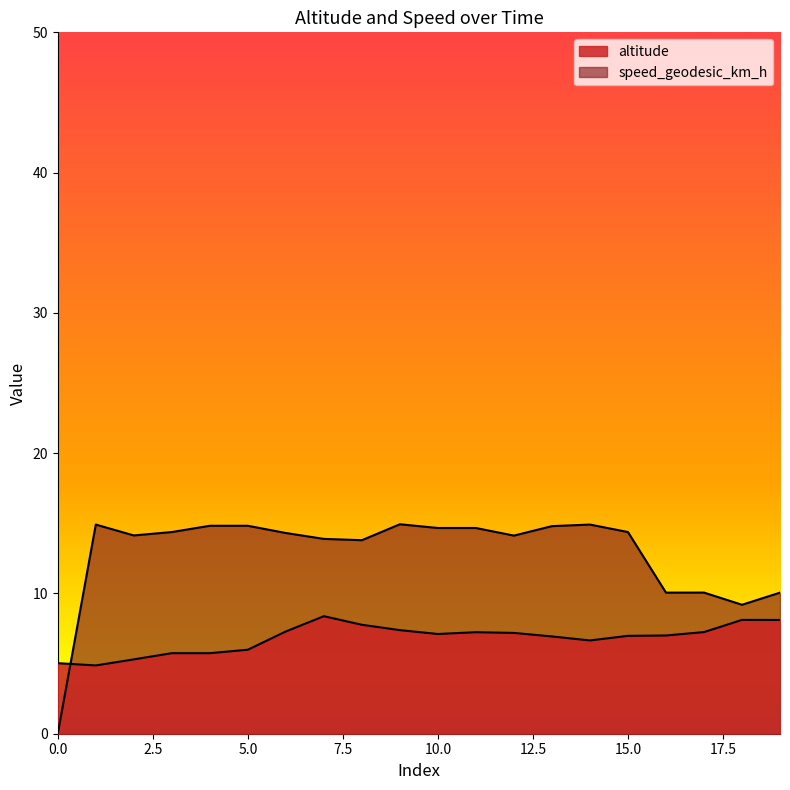

True or false: altitude and speed_geodesic_km_h cross at least once.

True